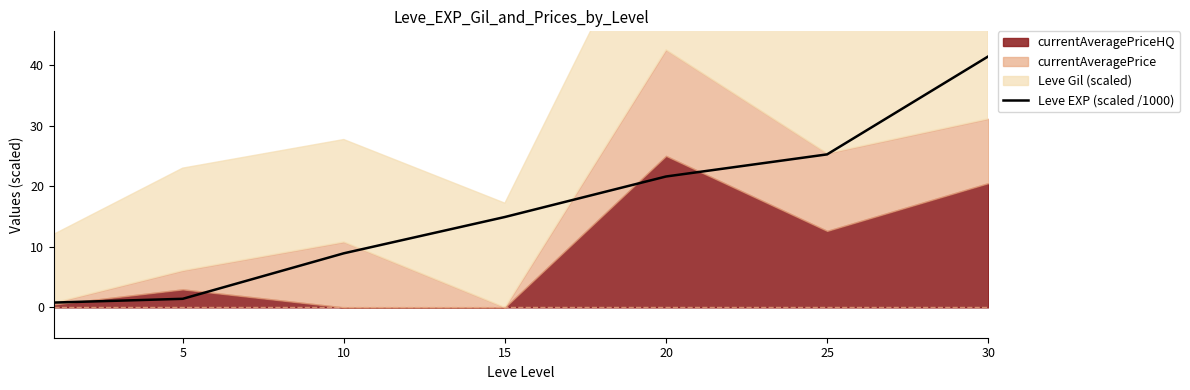

True or false: Leve EXP (scaled /1000) has a value of 14.9 at 15.

True